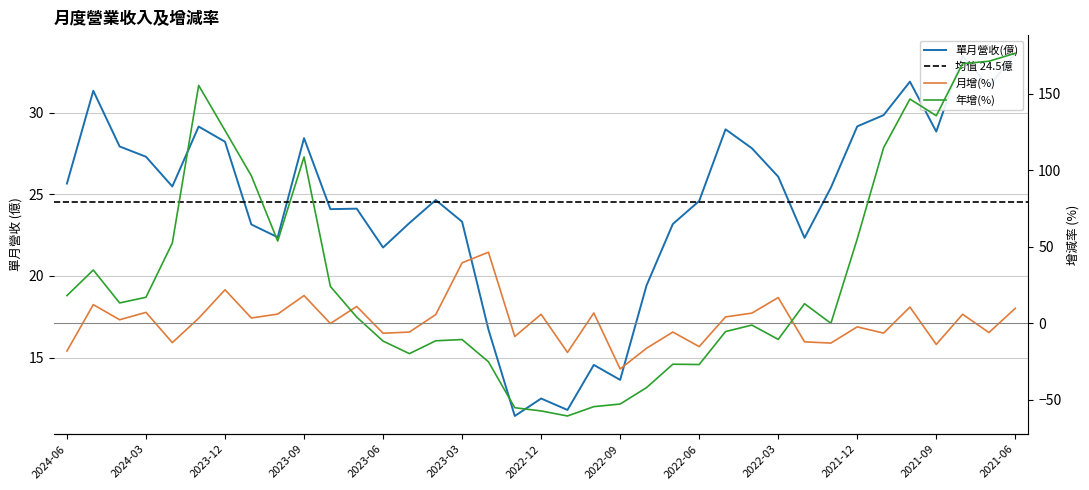

Reading right to left, what are all the values shown in this chart?

單月營收(億): 2021-06=33.6	2021-07=31.6	2021-08=33.5	2021-09=28.8	2021-10=31.9	2021-11=29.9	2021-12=29.2	2022-01=25.4	2022-02=22.3	2022-03=26.1	2022-04=27.8	2022-05=29.0	2022-06=24.6	2022-07=23.2	2022-08=19.4	2022-09=13.6	2022-10=14.6	2022-11=11.8	2022-12=12.5	2023-01=11.4	2023-02=16.7	2023-03=23.3	2023-04=24.6	2023-05=23.2	2023-06=21.7	2023-07=24.1	2023-08=24.1	2023-09=28.4	2023-10=22.4	2023-11=23.1	2023-12=28.2	2024-01=29.1	2024-02=25.5	2024-03=27.3	2024-04=27.9	2024-05=31.3	2024-06=25.7
月增(%): 2021-06=9.8	2021-07=-6.0	2021-08=5.9	2021-09=-13.8	2021-10=10.6	2021-11=-6.4	2021-12=-2.3	2022-01=-12.9	2022-02=-12.1	2022-03=16.8	2022-04=6.7	2022-05=4.2	2022-06=-15.2	2022-07=-5.7	2022-08=-16.3	2022-09=-29.8	2022-10=6.8	2022-11=-19.0	2022-12=5.9	2023-01=-8.6	2023-02=46.4	2023-03=39.5	2023-04=5.7	2023-05=-5.7	2023-06=-6.5	2023-07=11.0	2023-08=-0.1	2023-09=18.1	2023-10=6.0	2023-11=3.5	2023-12=21.9	2024-01=3.3	2024-02=-12.6	2024-03=7.1	2024-04=2.3	2024-05=12.2	2024-06=-18.1
年增(%): 2021-06=176.3	2021-07=171.1	2021-08=169.5	2021-09=135.5	2021-10=146.4	2021-11=114.6	2021-12=55.1	2022-01=-0.0	2022-02=12.8	2022-03=-10.5	2022-04=-1.2	2022-05=-5.4	2022-06=-26.9	2022-07=-26.7	2022-08=-42.0	2022-09=-52.7	2022-10=-54.4	2022-11=-60.5	2022-12=-57.2	2023-01=-55.1	2023-02=-25.1	2023-03=-10.6	2023-04=-11.4	2023-05=-19.8	2023-06=-11.6	2023-07=4.0	2023-08=24.1	2023-09=108.6	2023-10=53.7	2023-11=96.3	2023-12=125.9	2024-01=155.3	2024-02=52.4	2024-03=17.0	2024-04=13.3	2024-05=34.8	2024-06=18.1